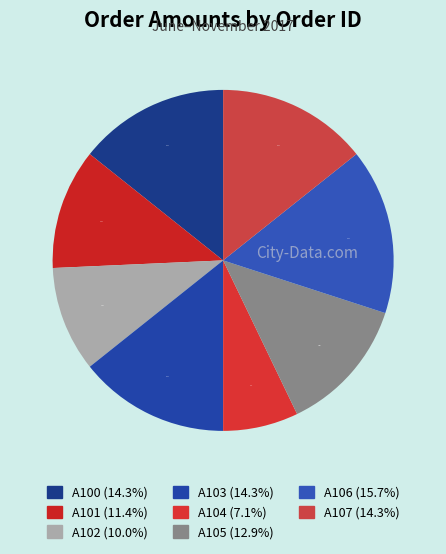

Does any single category account for the majority?

No